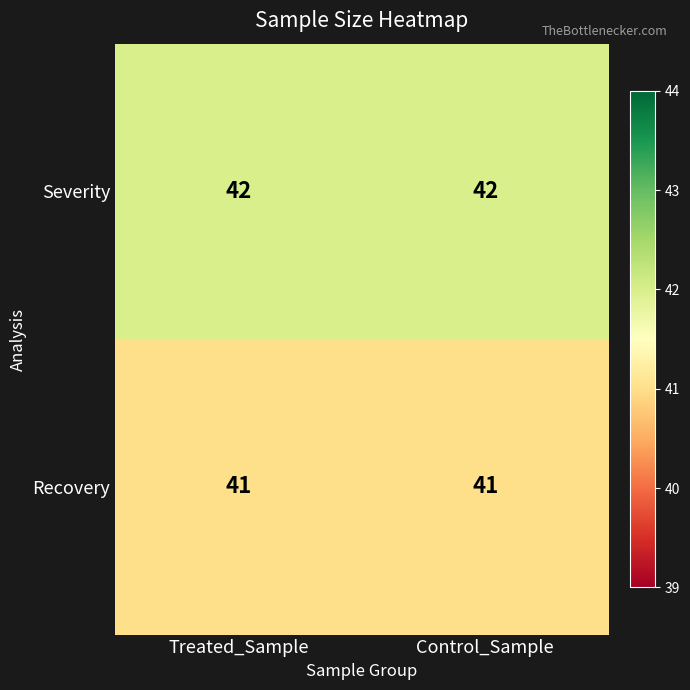

The value of Recovery at Treated_Sample is 14. True or false?

False